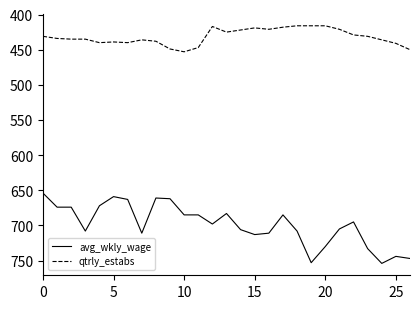

Which series has the largest range (max minus min)?

avg_wkly_wage